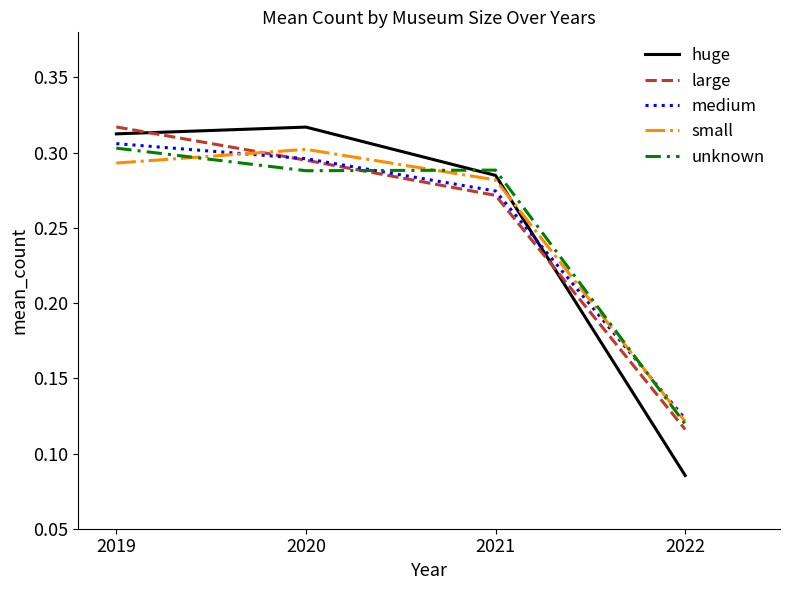

True or false: small and unknown cross at least once.

True